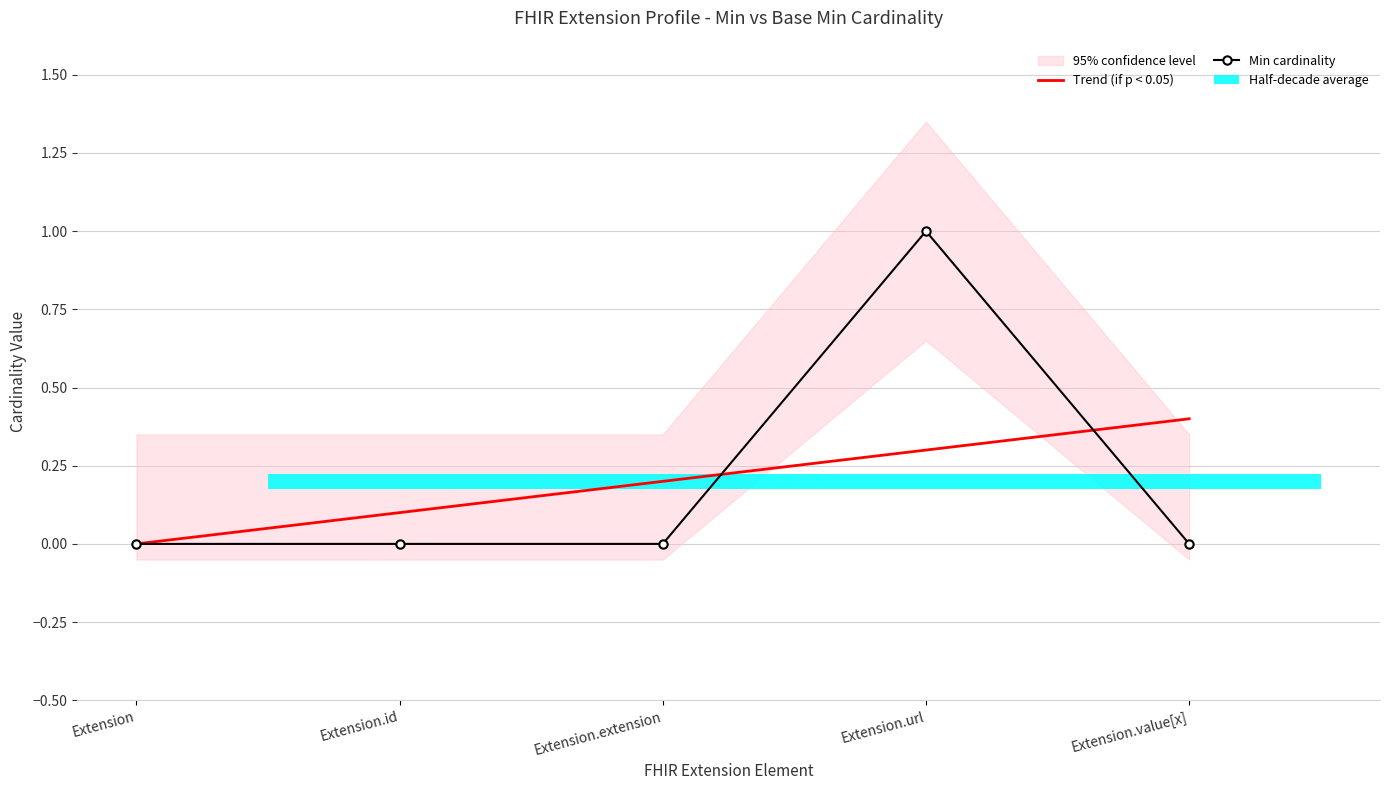

What is the label of the 4th bar from the right?

Extension.id